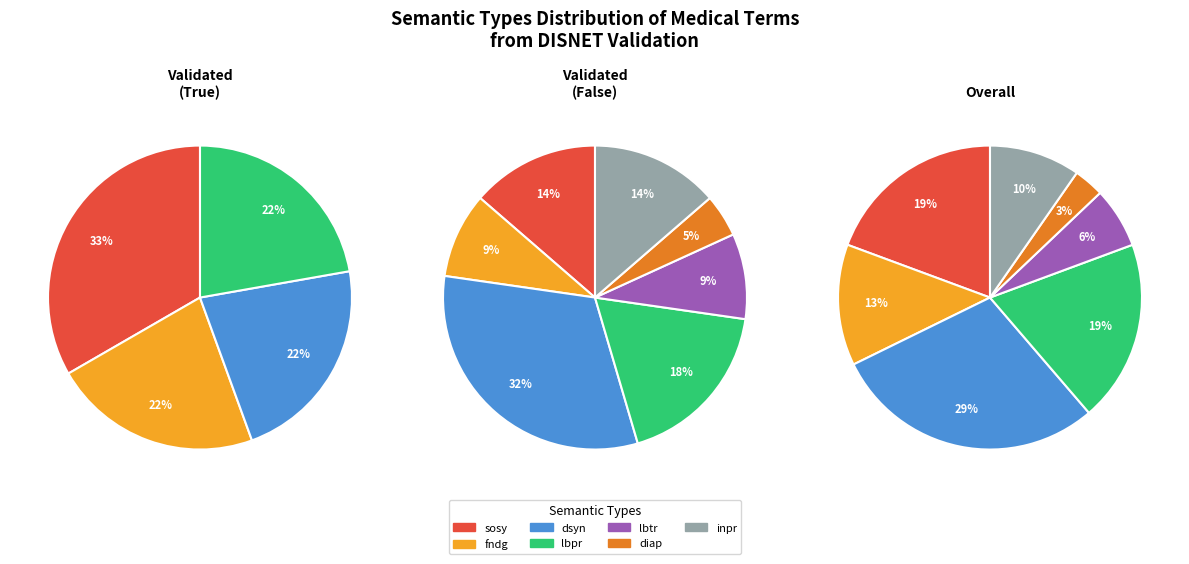

Which category has the biggest portion of the pie?

dsyn